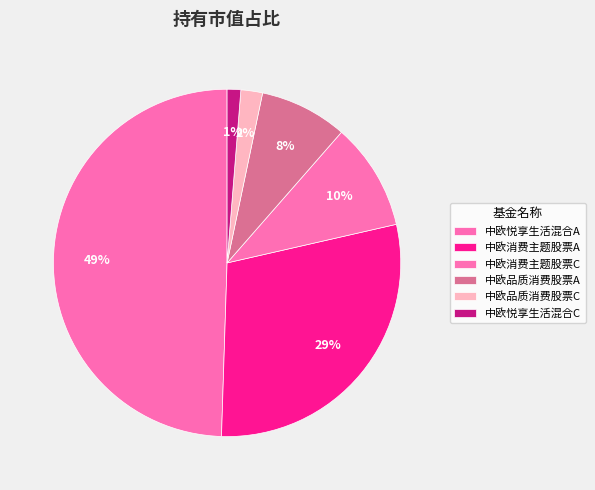

Which slice is the smallest?

中欧悦享生活混合C